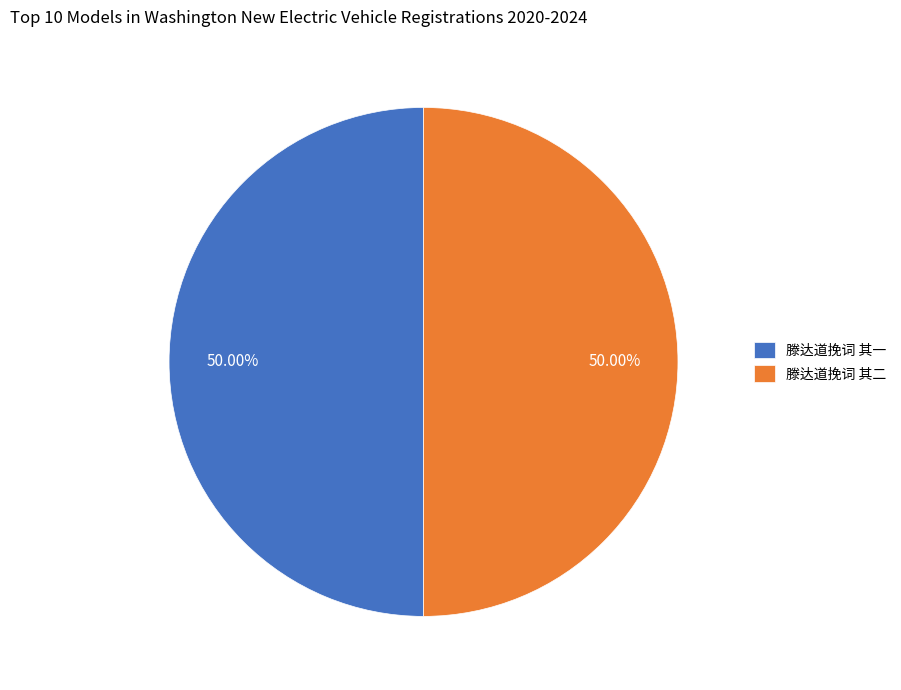

Combined, do 滕达道挽词 其一 and 滕达道挽词 其二 account for over 50%?

Yes